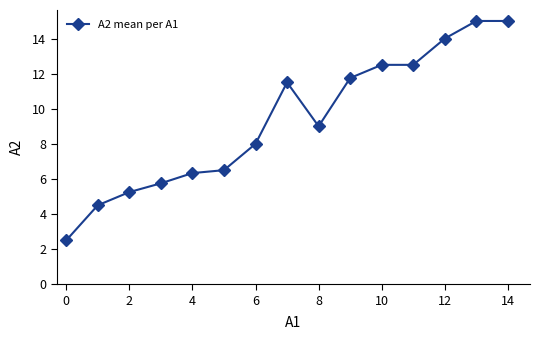

What is the sum of all values?

140.1